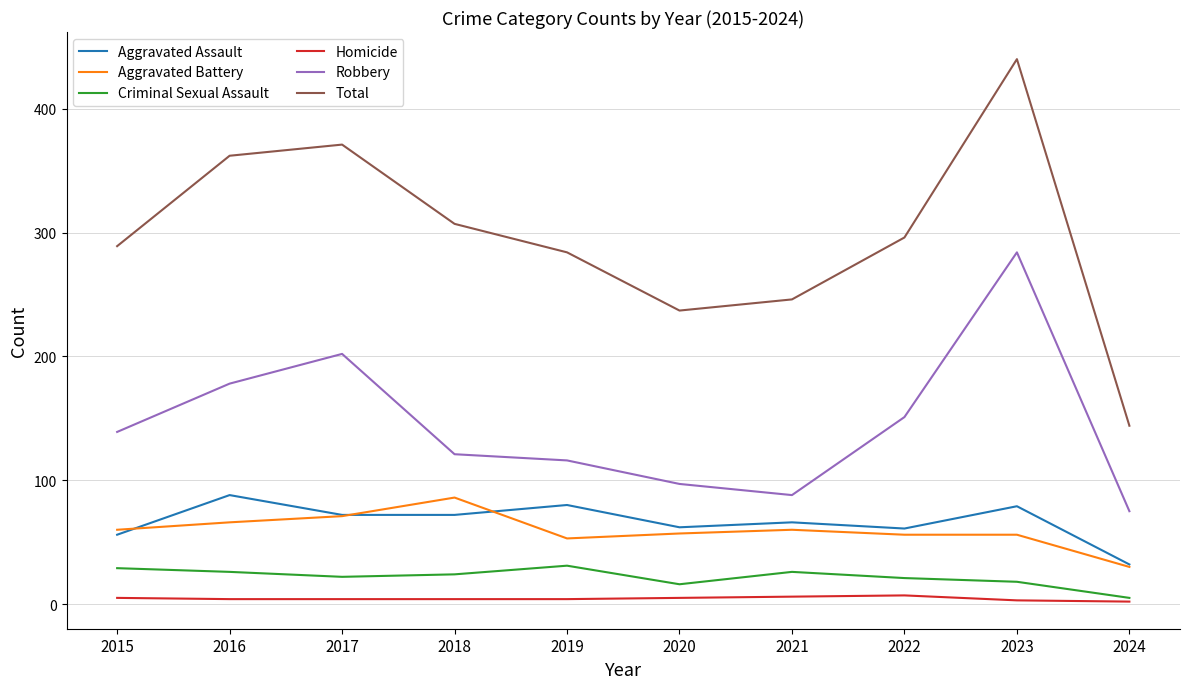

True or false: Total and Homicide cross at least once.

False